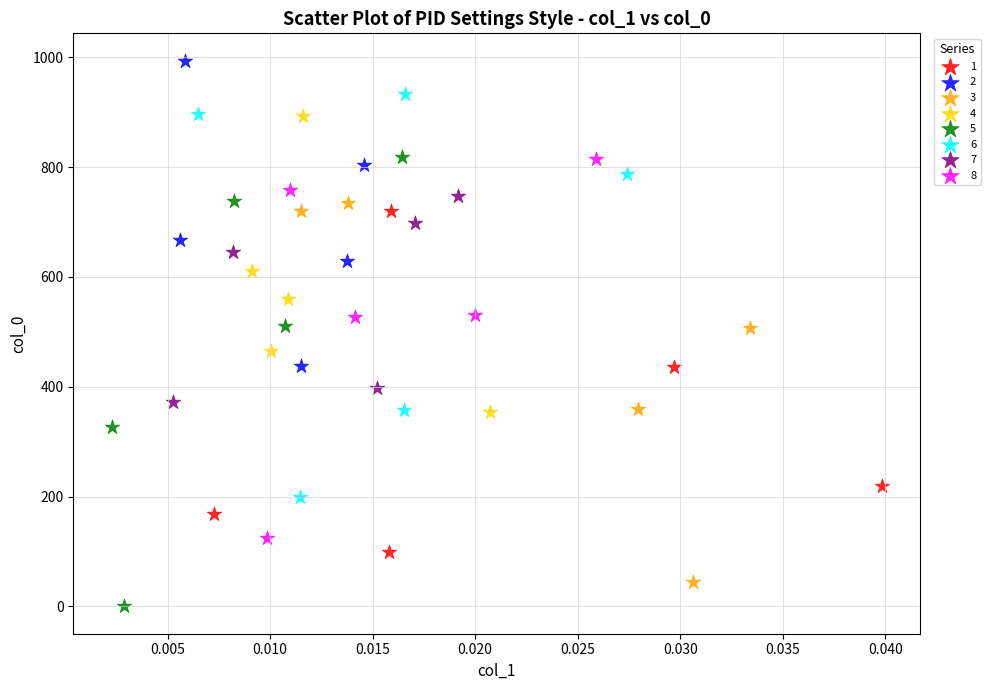

Which series contains the highest Y value?

2